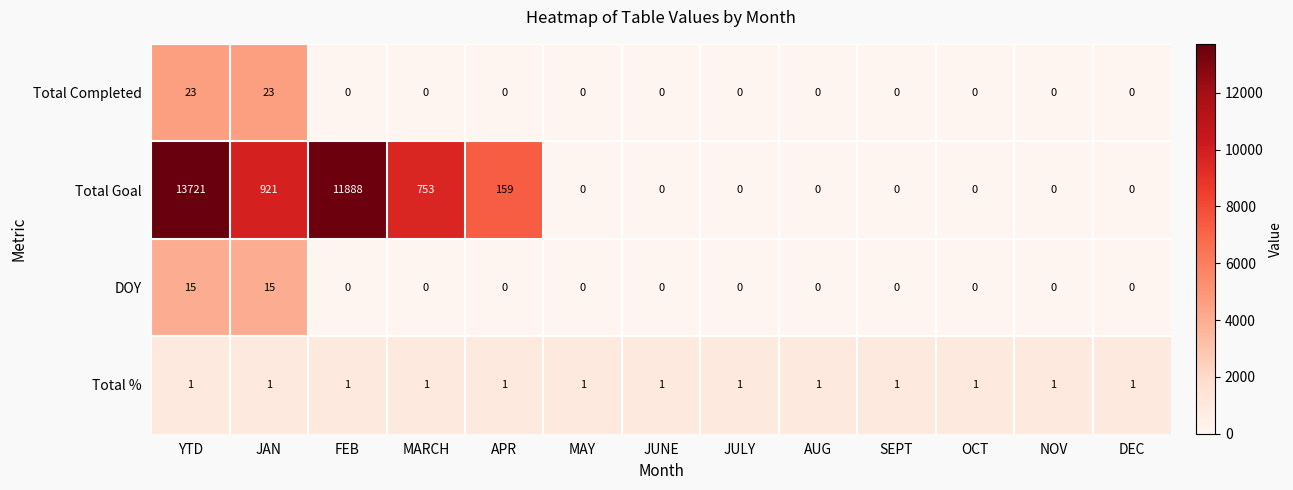

The value of Total % at FEB is 1. True or false?

True